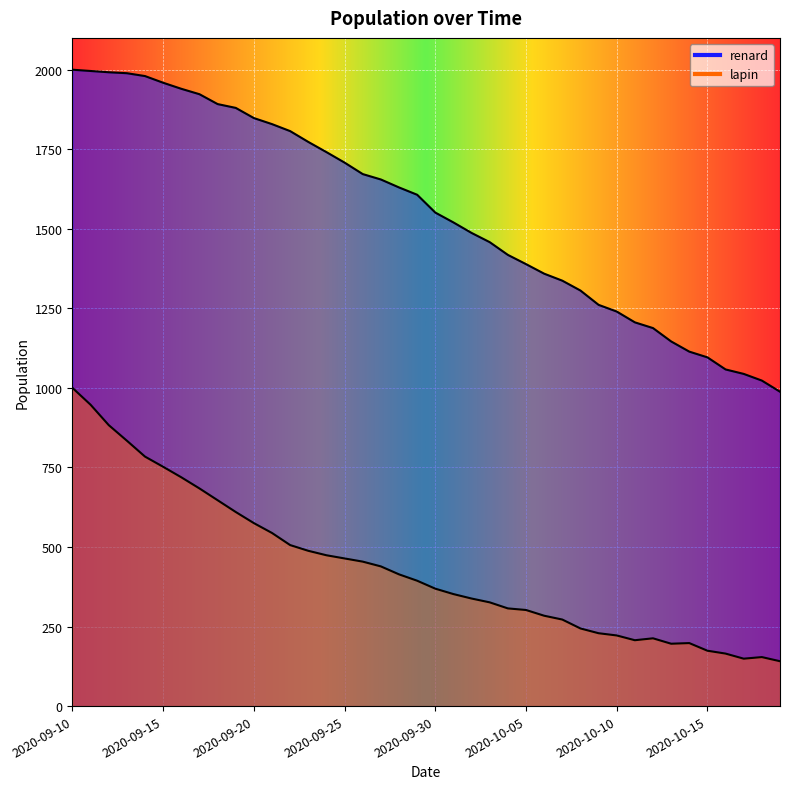

Which series has the largest range (max minus min)?

renard